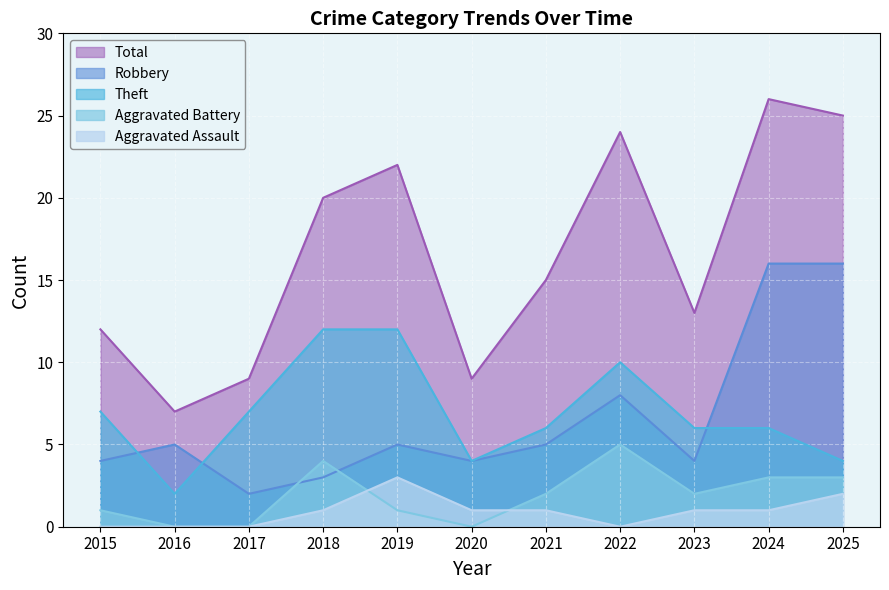

How many times do Aggravated Battery and Aggravated Assault cross each other?

2